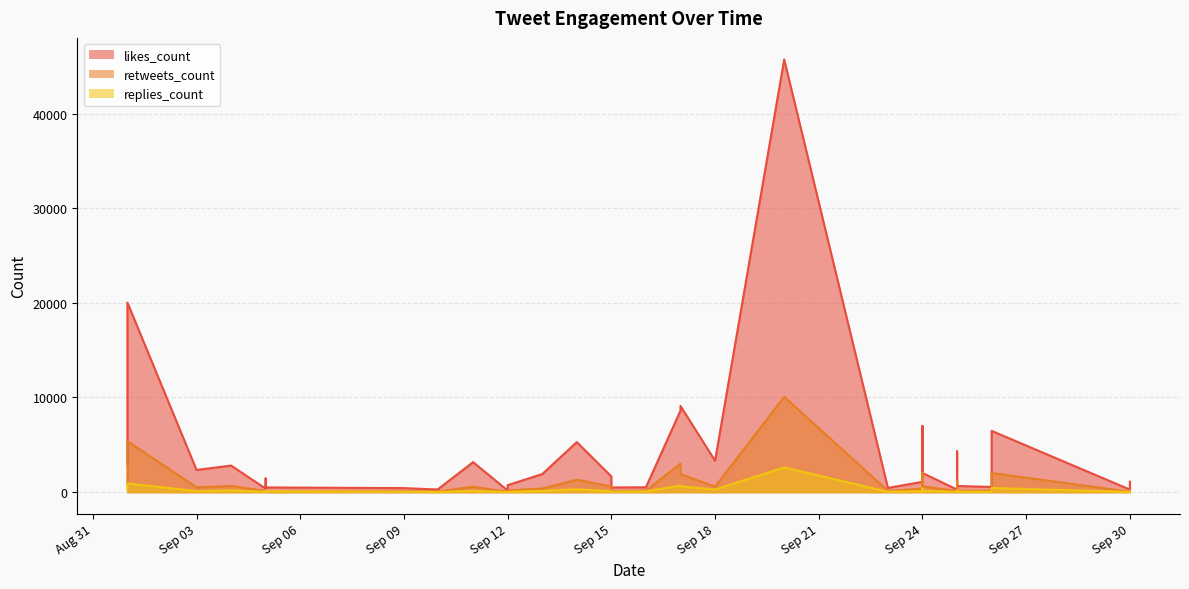

How many lines are shown in the chart?

3